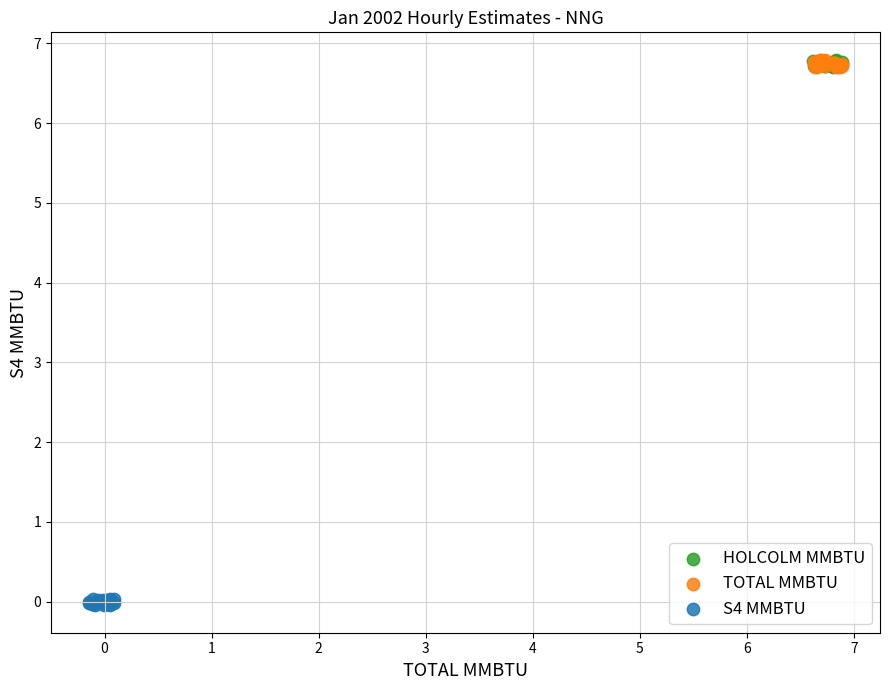

Which series reaches the minimum Y coordinate?

S4 MMBTU